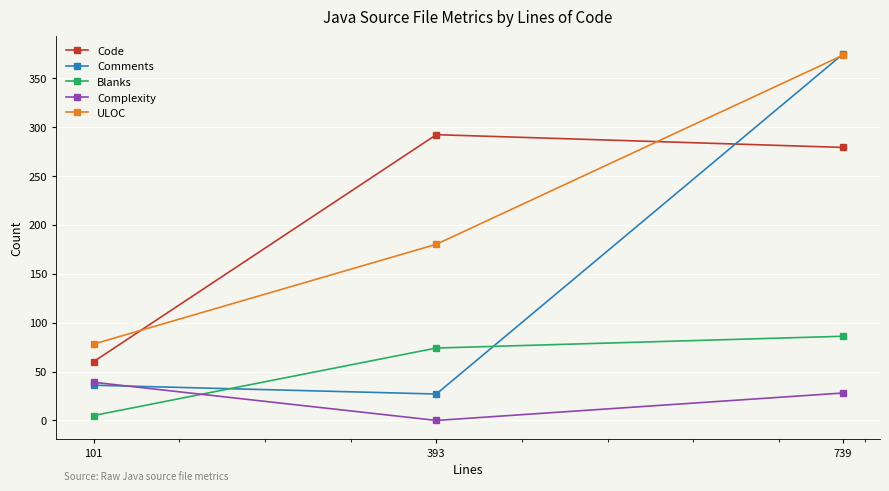

Which series has the widest spread of values?

Comments